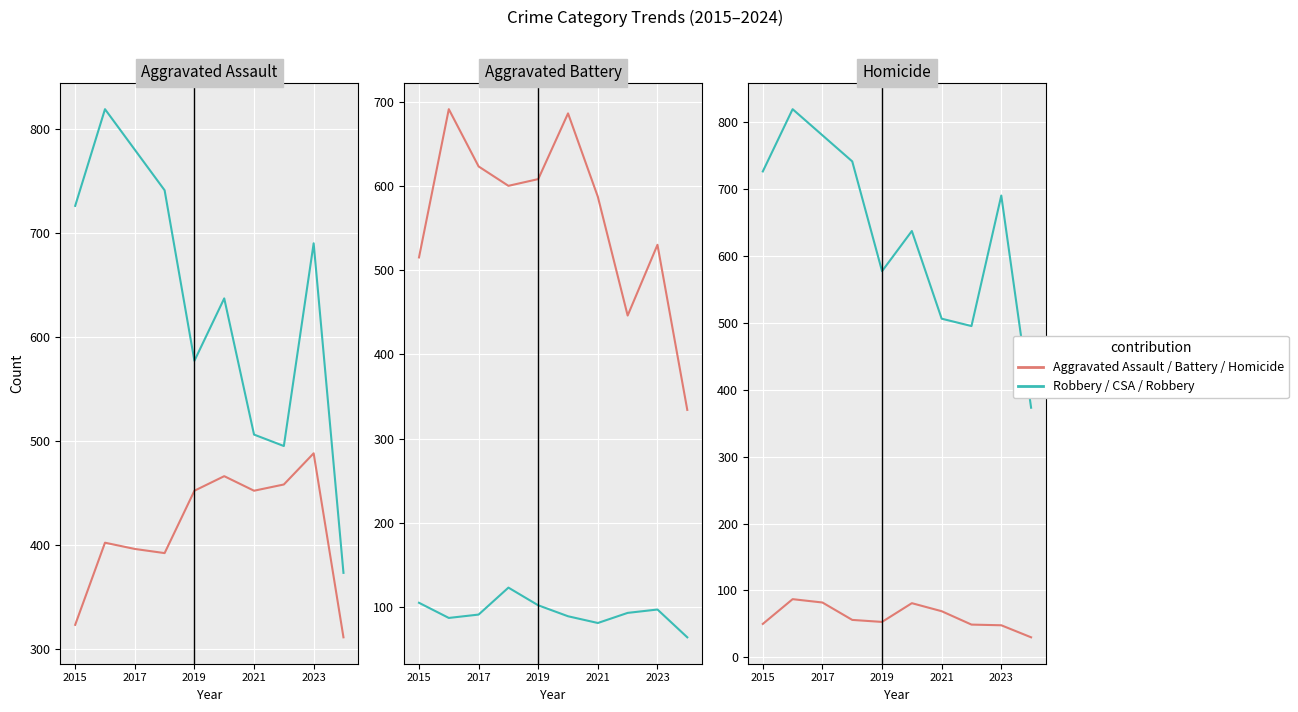

What is the sum of all Robbery values?

6344